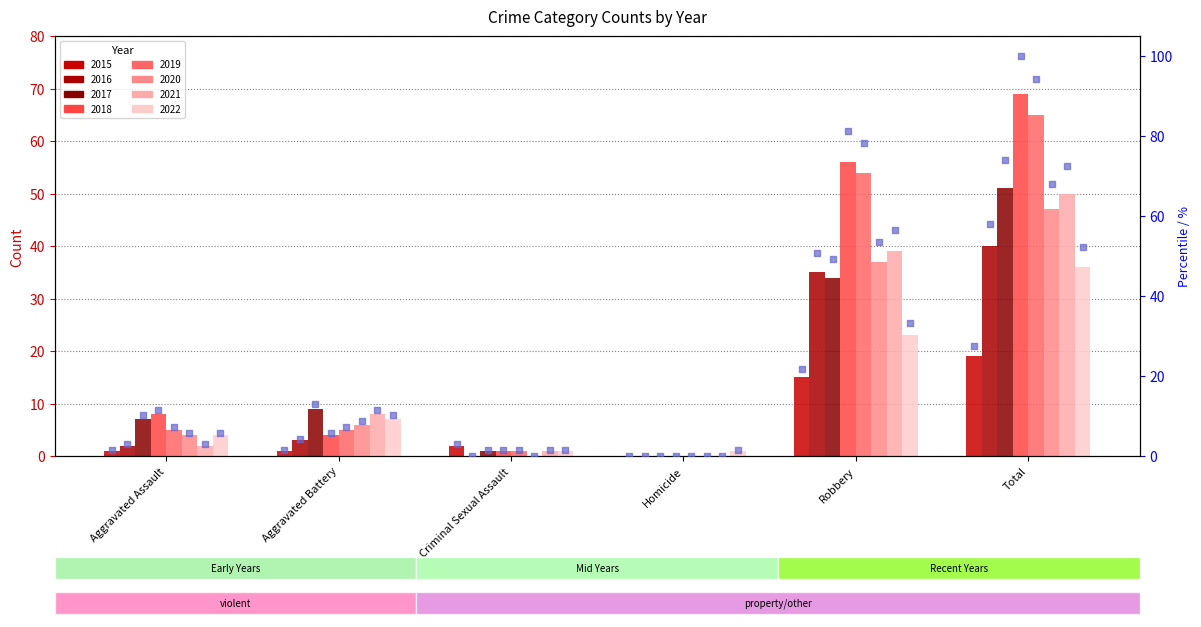

Between Homicide and Aggravated Assault, which is larger?

Aggravated Assault